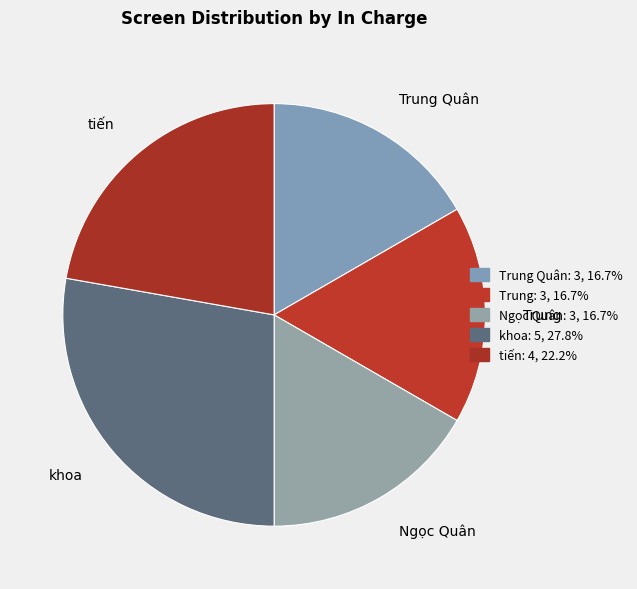

How many segments does this pie chart have?

5